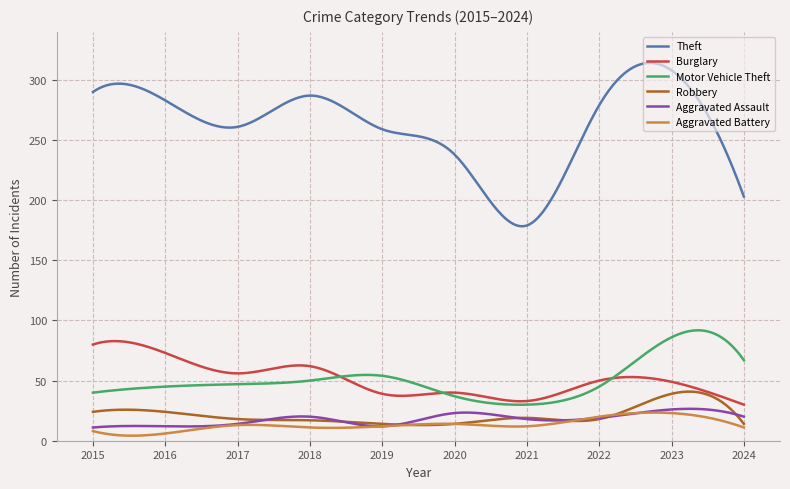

How many lines are shown in the chart?

6